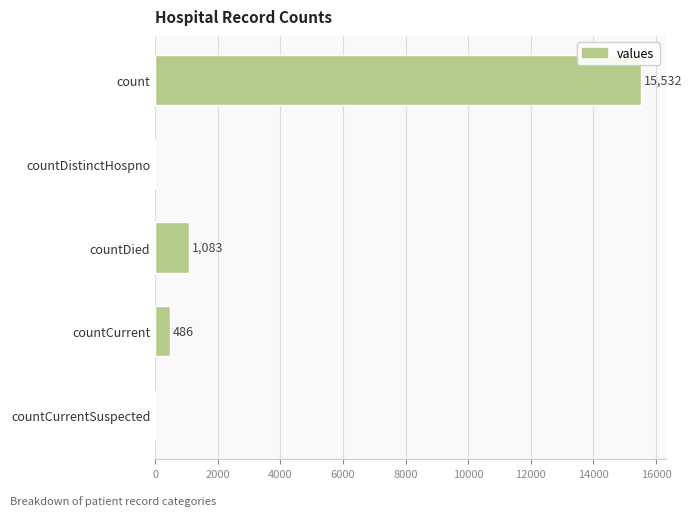

Between countDied and count, which is larger?

count